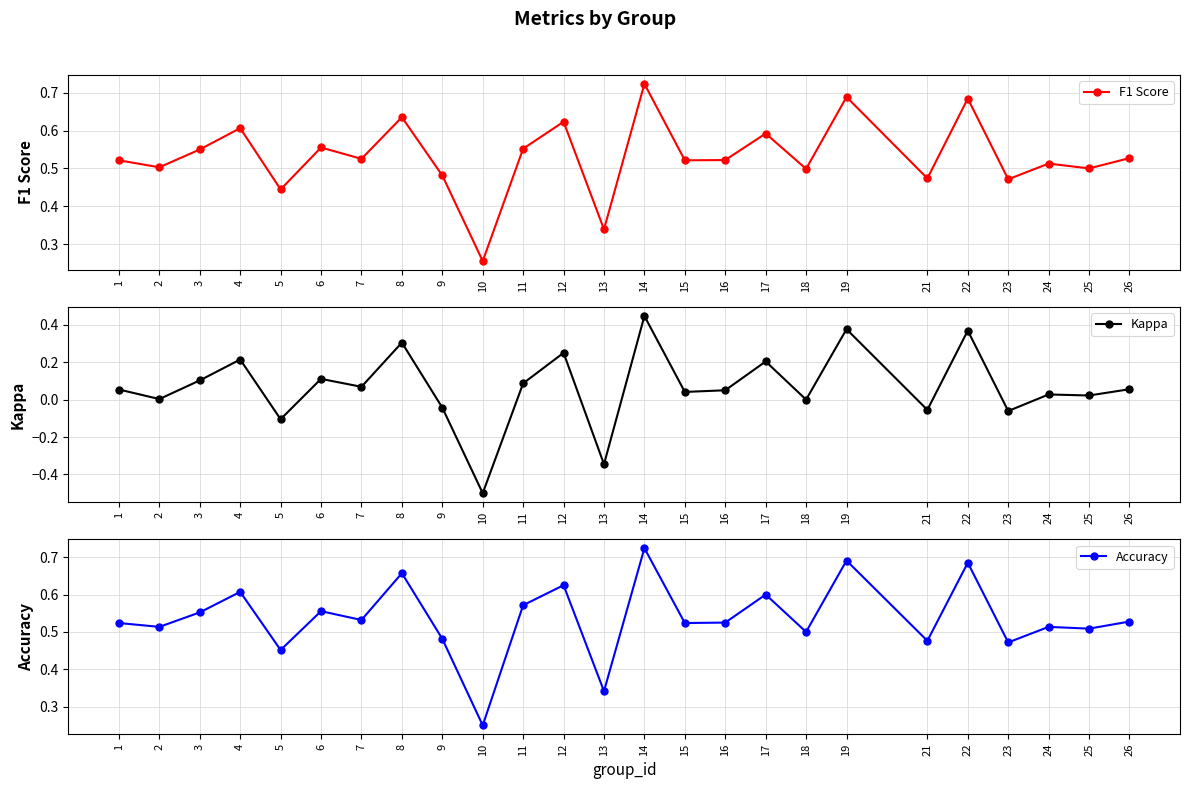

Between 6 and 1, which is larger?

6